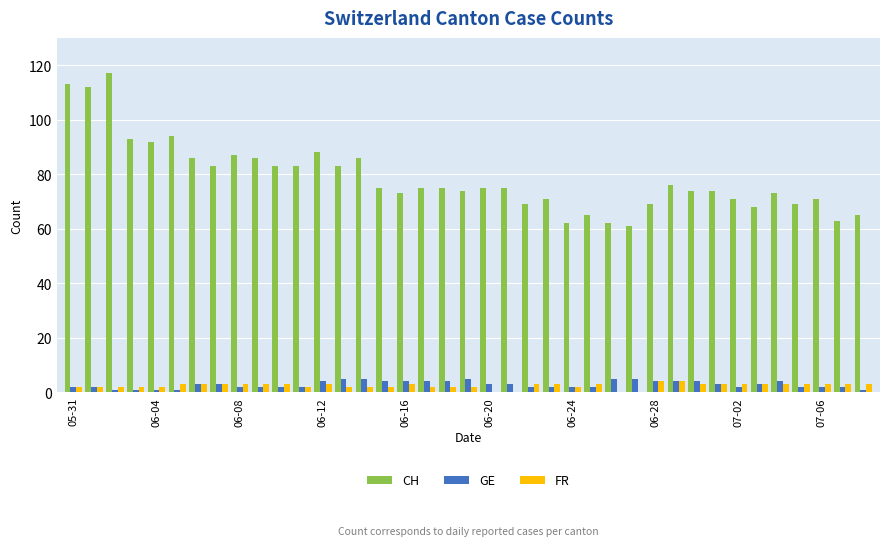

Which series has the largest total across all categories?

CH